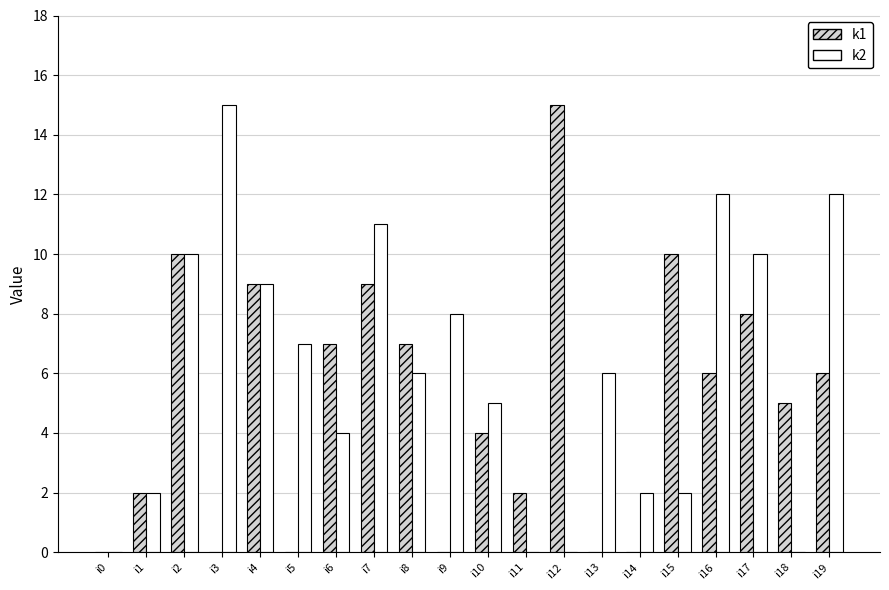

How many groups of bars are there?

20